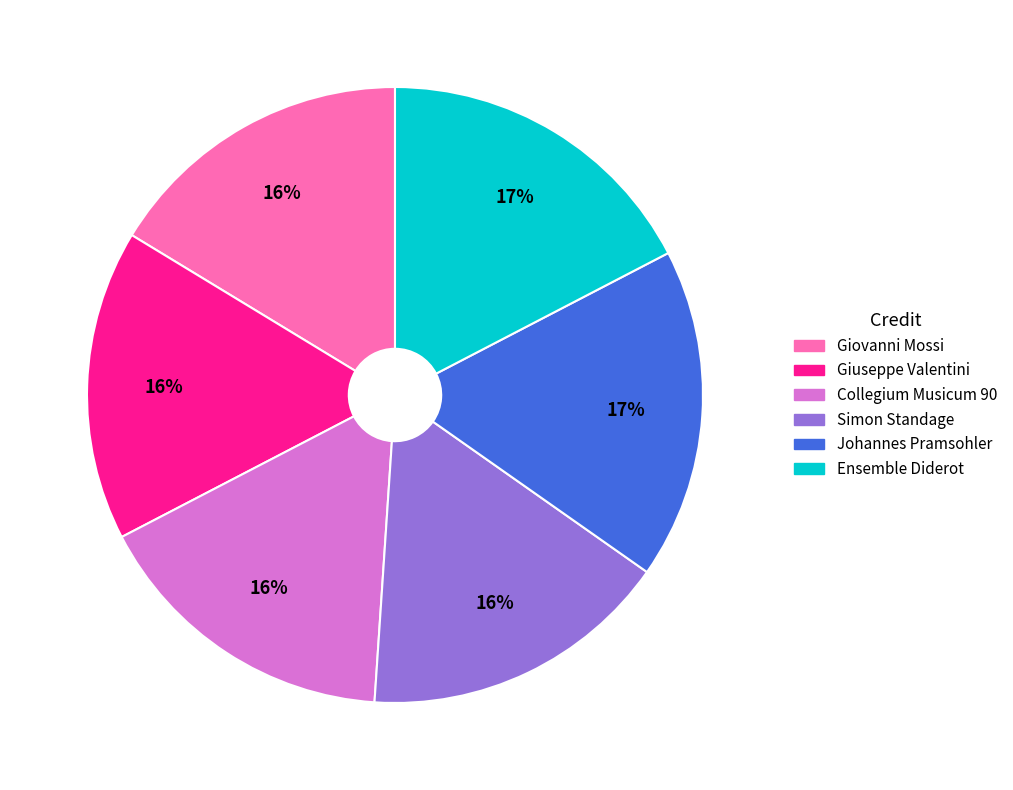

To the nearest percent, what is the difference between the largest and smallest slice percentages?

1%